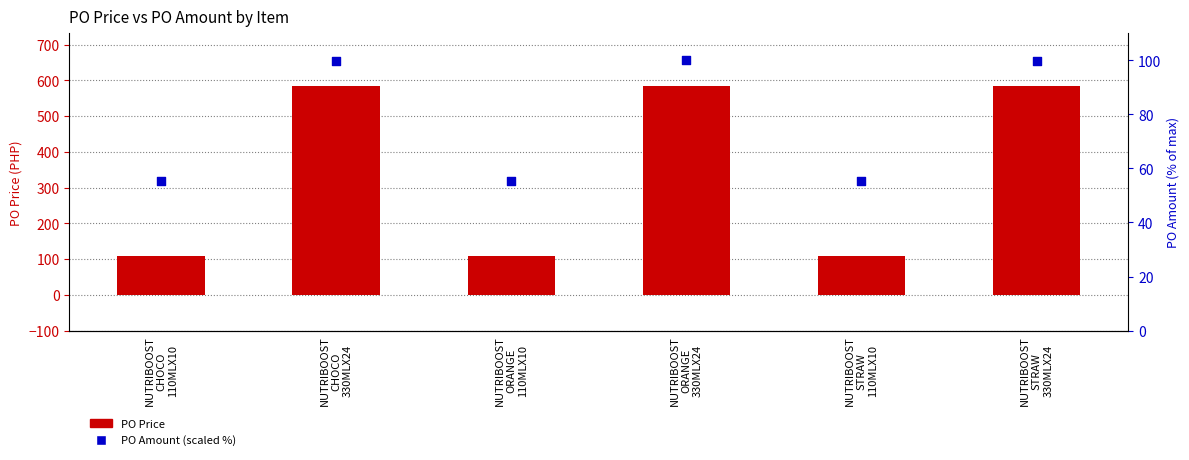

At which category is the sum across all series the highest?

NUTRIBOOST
ORANGE
330MLX24